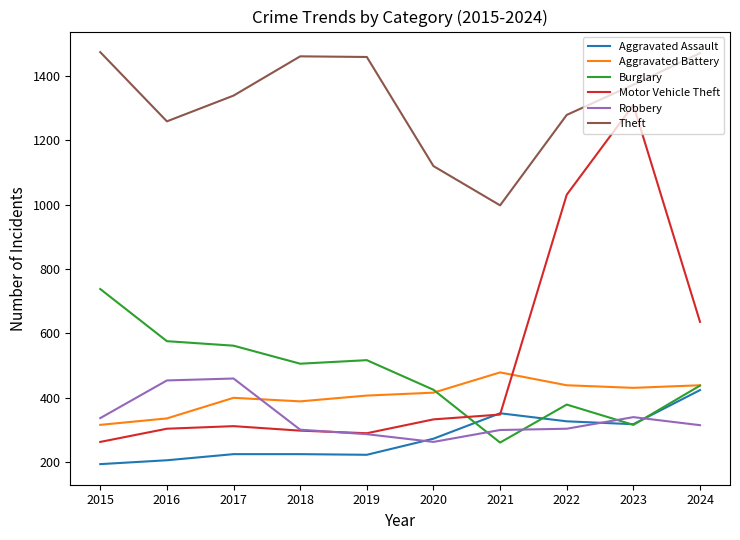

What is the difference between the maximum and minimum values in the Aggravated Assault series?

230